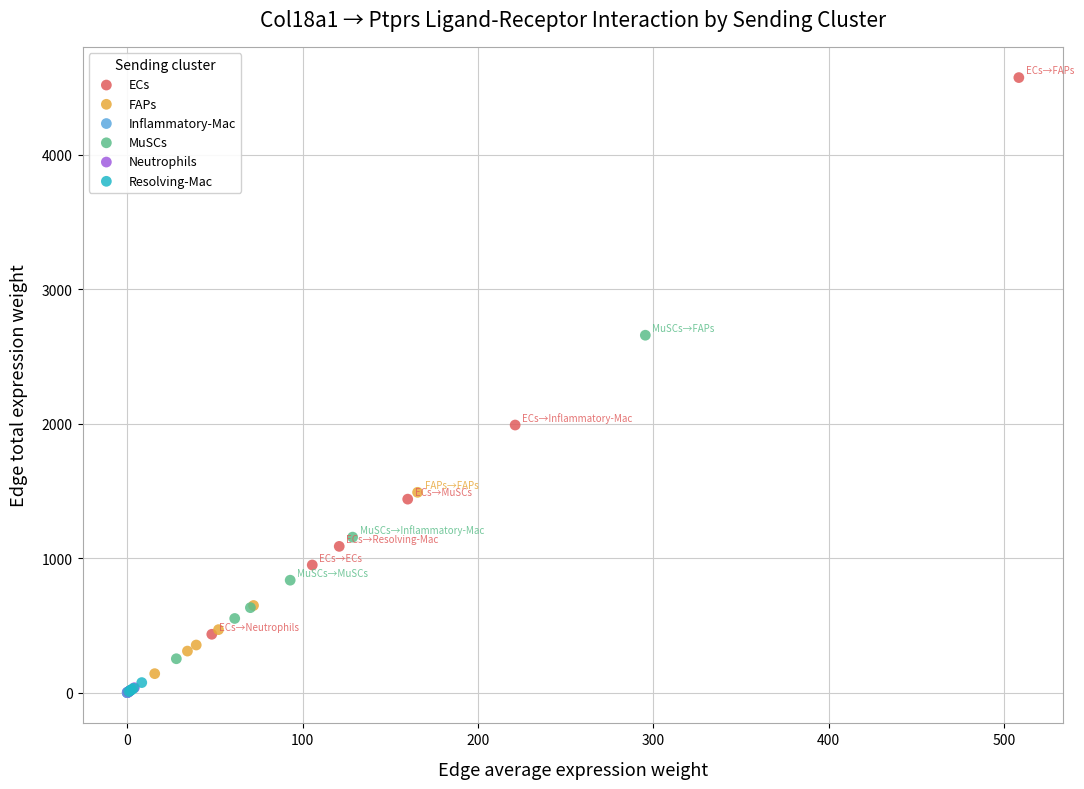

Which series reaches the maximum Y coordinate?

ECs